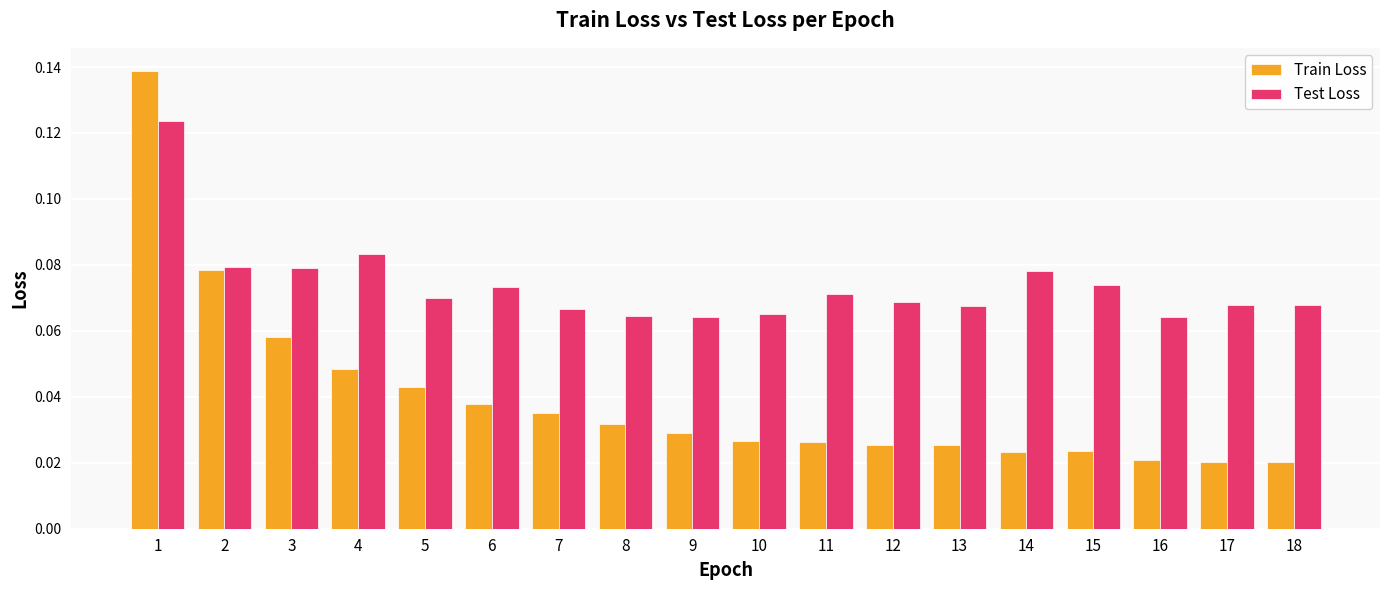

How many bars are there in total?

36